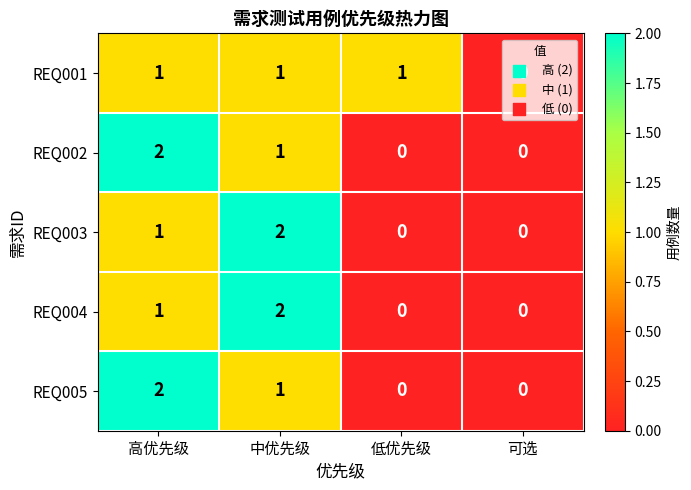

What is the greatest value displayed?

2